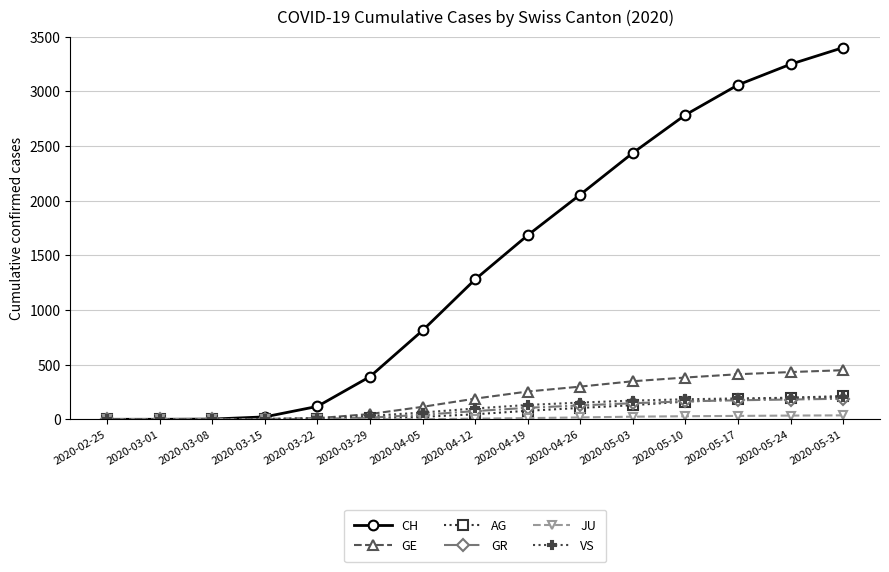

What is the label of the 1st point from the left?

2020-02-25